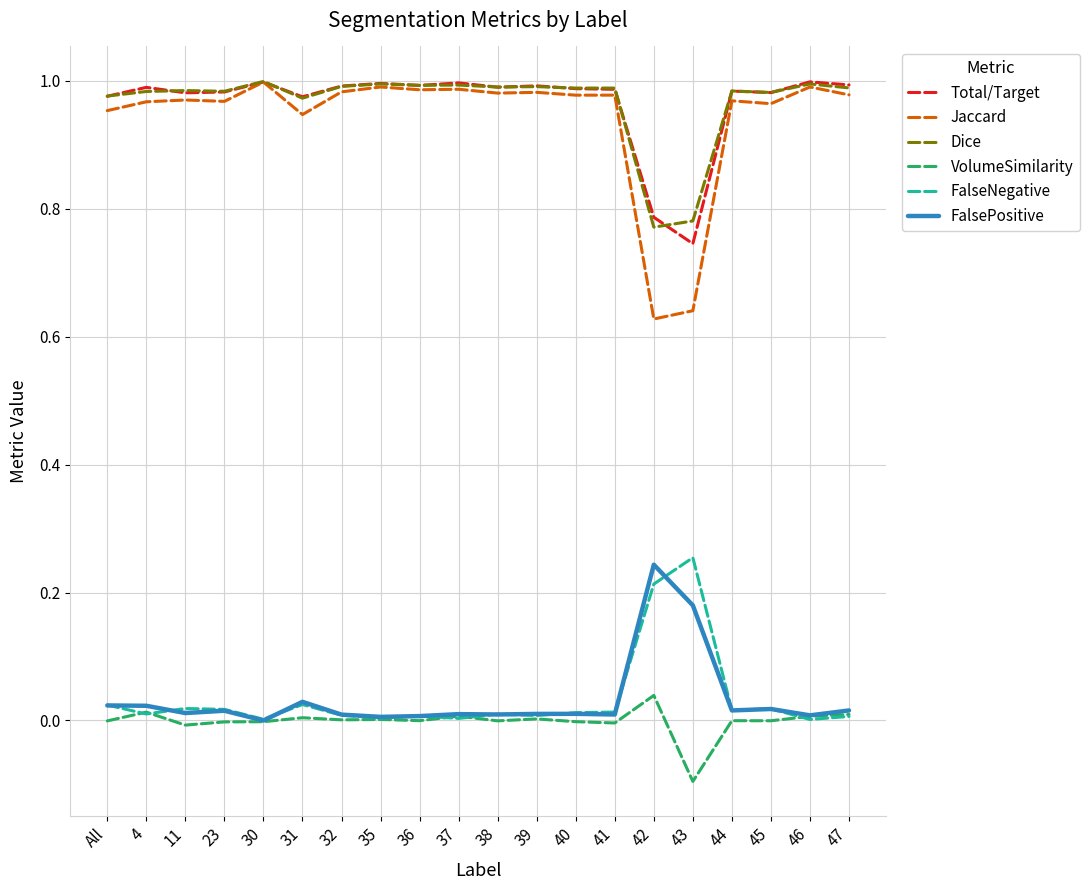

What is the total value across all series at 43?

2.5